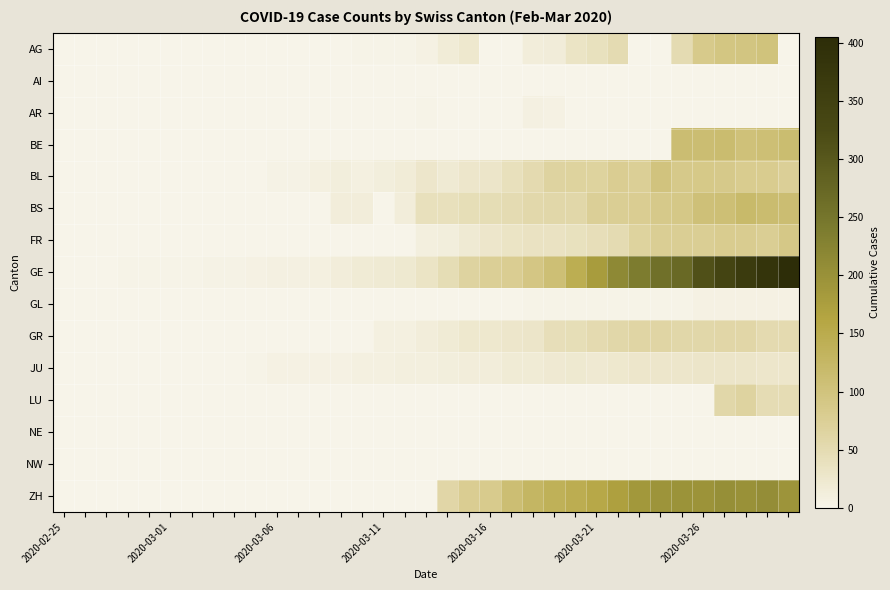

Reading left to right, extract all data points from this chart.

AG: 0	0	0	0	0	0	0	0	0	0	0	0	1	0	2	2	2	6	17	25	0	0	13	15	33	38	50	0	0	50	85	94	96	100	0
AI: 0	0	0	0	0	0	0	0	0	0	0	0	0	0	0	0	0	0	1	0	0	0	0	0	0	0	0	0	0	0	0	0	0	0	0
AR: 0	0	0	0	0	0	0	0	0	0	0	0	0	0	0	0	0	3	0	0	0	0	7	6	0	0	0	0	0	0	0	0	0	0	0
BE: 0	0	0	0	0	0	0	0	0	0	0	0	0	0	0	0	0	0	0	0	0	0	0	0	0	0	0	0	0	112	111	115	104	109	113
BL: 0	0	0	0	0	0	0	0	0	1	4	4	9	12	8	12	17	27	19	27	30	40	51	66	68	68	79	75	99	86	88	86	81	82	73
BS: 0	0	0	0	0	0	0	0	0	1	1	1	1	13	13	0	13	40	40	45	46	50	56	58	58	74	76	79	87	90	105	108	119	115	112
FR: 0	0	0	0	0	0	0	0	0	0	0	0	0	0	0	0	0	11	12	20	28	32	35	35	39	44	50	67	76	77	77	81	80	77	89
GE: 0	1	1	2	3	3	3	4	4	5	7	7	9	13	18	20	23	33	46	66	75	78	92	109	145	179	214	238	258	272	313	339	365	382	405
GL: 0	0	0	0	0	0	0	0	0	0	0	0	0	0	0	0	0	0	0	0	0	0	3	3	2	2	3	3	2	3	5	5	5	5	5
GR: 0	0	0	0	0	0	0	0	0	0	0	0	0	0	0	9	9	13	18	24	24	27	29	43	45	52	58	63	63	58	58	59	60	51	52
JU: 0	0	0	1	1	1	1	1	1	2	5	5	6	5	8	9	11	11	12	14	13	18	18	22	23	22	25	27	28	28	29	29	29	28	27
LU: 0	0	0	0	0	0	0	0	0	0	0	0	0	0	0	0	0	0	0	0	0	0	0	0	0	0	0	0	0	0	0	57	66	49	49
NE: 0	0	0	0	0	0	0	0	0	0	0	0	0	0	0	0	0	0	0	0	0	0	0	0	0	0	0	0	0	0	0	0	0	0	0
NW: 0	0	0	0	0	0	0	0	0	0	0	0	0	0	0	0	0	0	0	0	0	0	0	0	0	0	0	0	0	0	0	0	0	0	0
ZH: 0	0	0	0	0	0	0	0	0	0	0	0	0	0	0	0	0	0	60	78	83	110	127	138	146	156	171	187	194	197	196	203	200	207	194